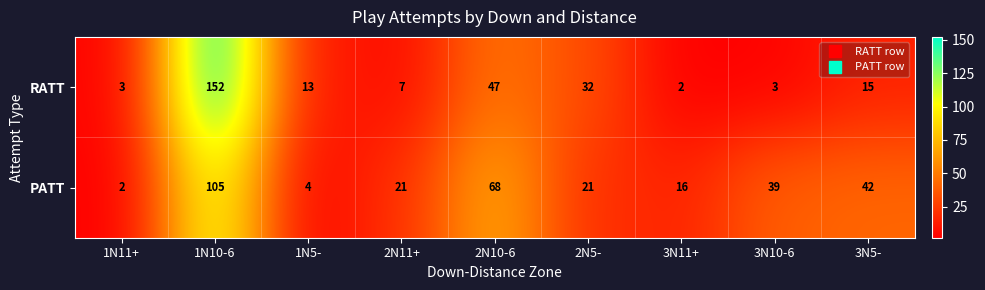

How many distinct data groups are displayed?

2